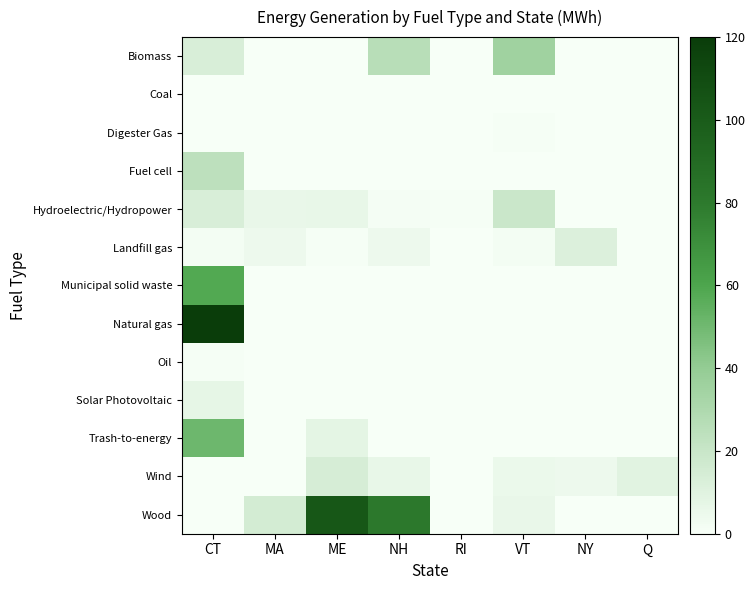

At which category does the chart reach its minimum across all series?

MA